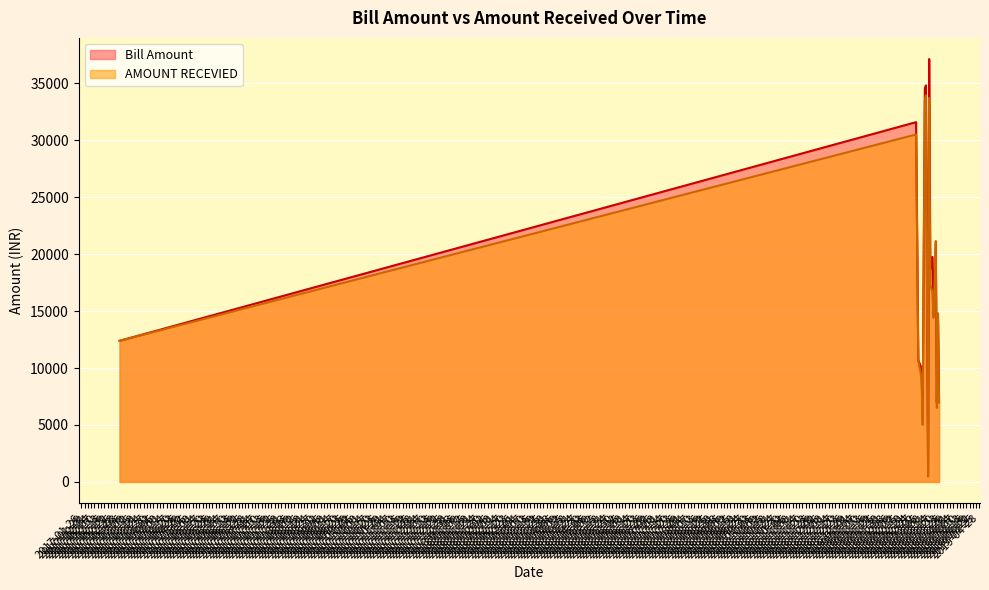

What are all the series names shown in the legend?

Bill Amount, AMOUNT RECEVIED